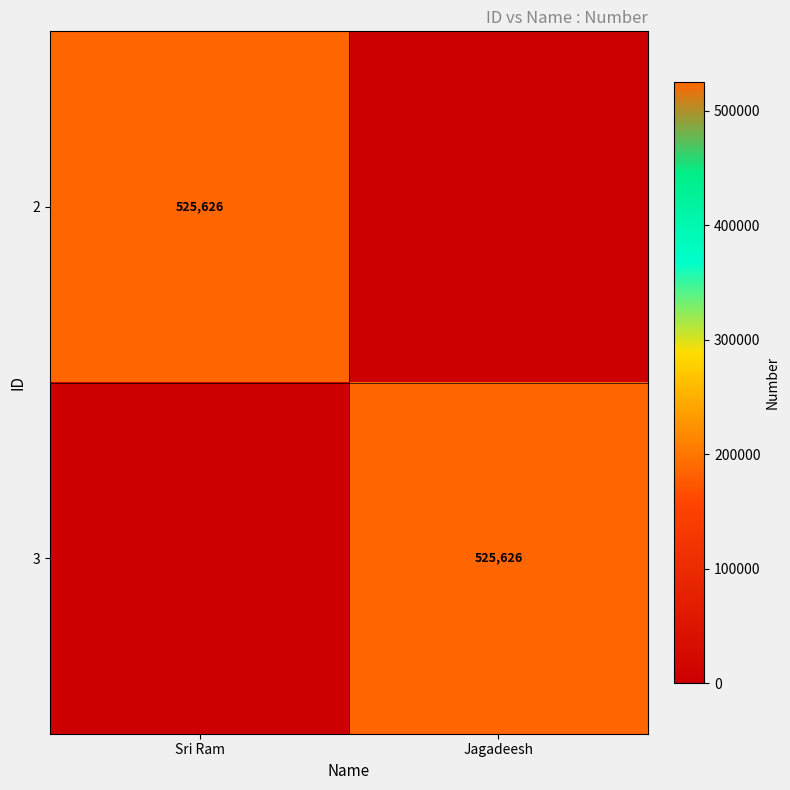

True or false: 3 has a value of 173102 at Jagadeesh.

False